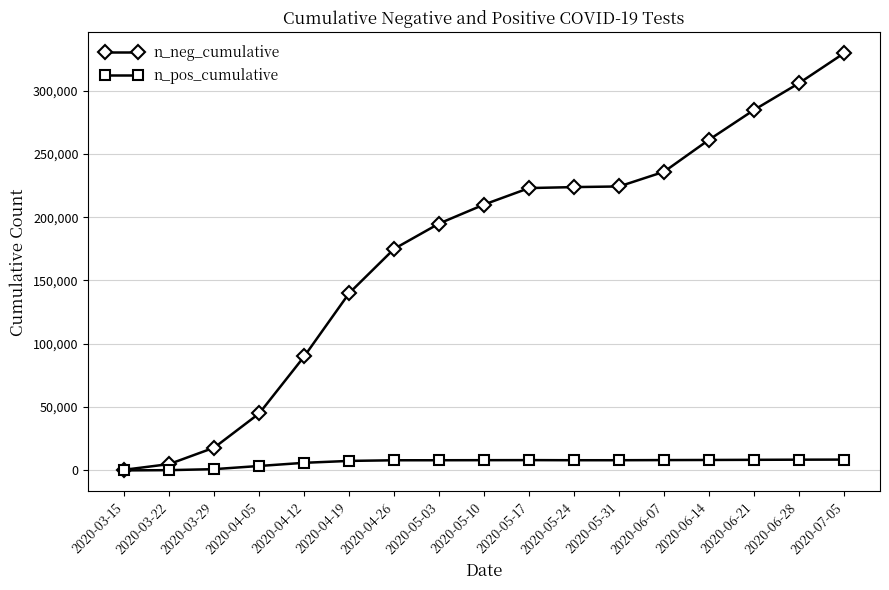

Which series has the largest range (max minus min)?

n_neg_cumulative